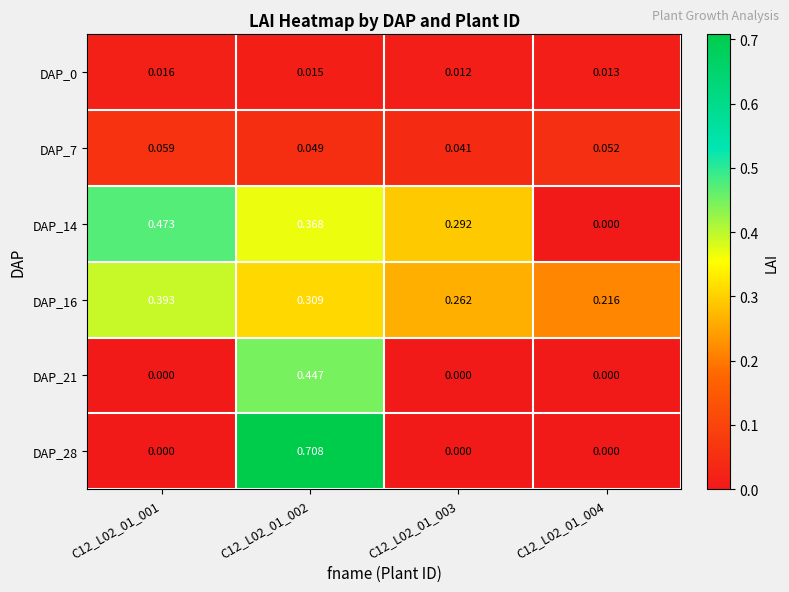

At how many categories does at least one series exceed 0?

4